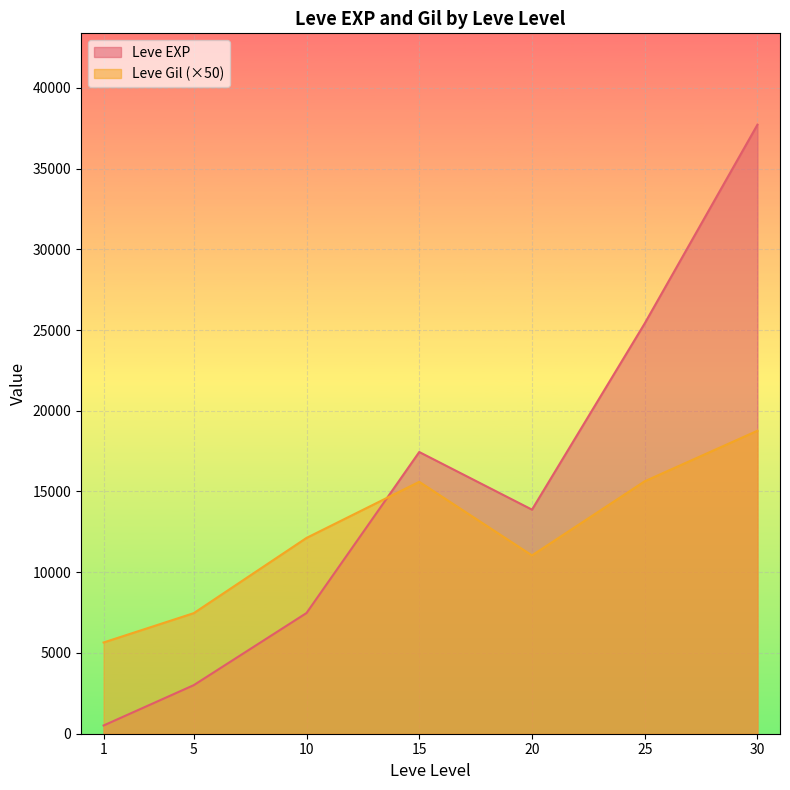

Where is the first local maximum for Leve EXP?

15